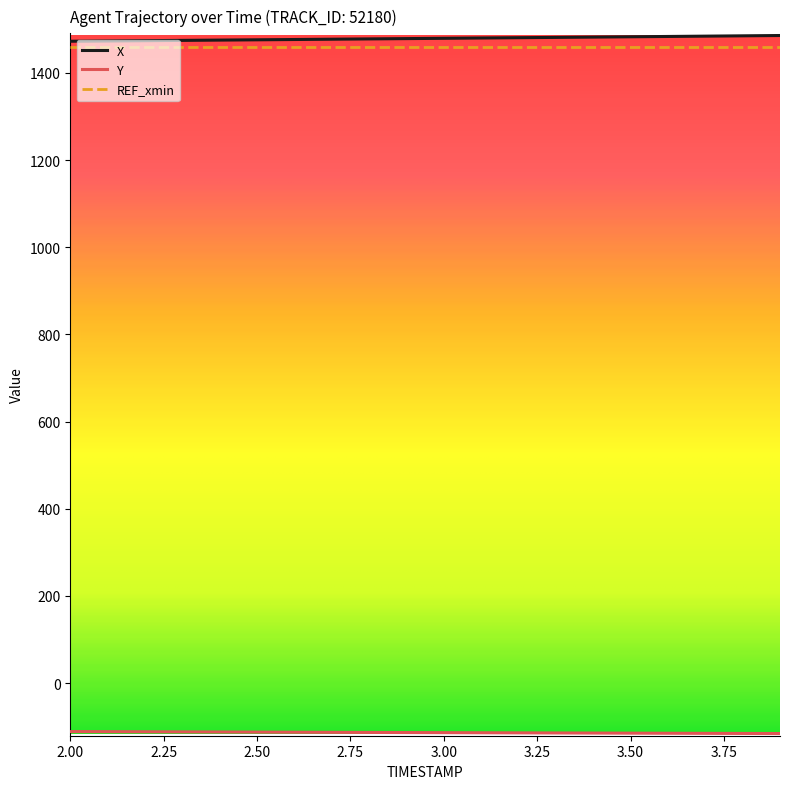

What is the minimum value shown in the chart?

-115.9